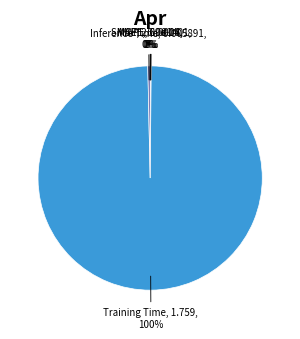

To the nearest percent, what is the difference between the largest and smallest slice percentages?

100%